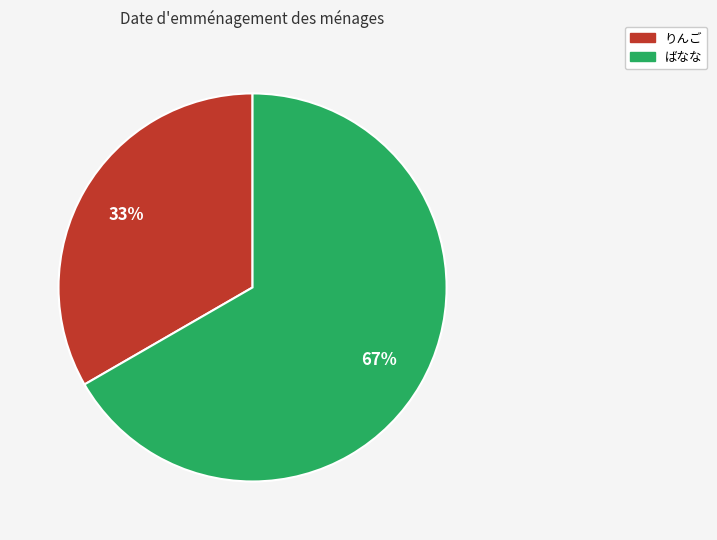

Is it true that りんご is 33% of the pie?

True